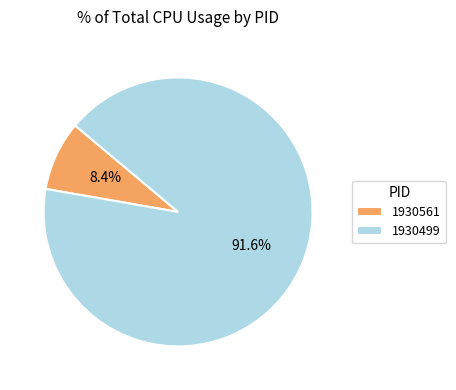

To the nearest percent, what is the average slice percentage?

50%